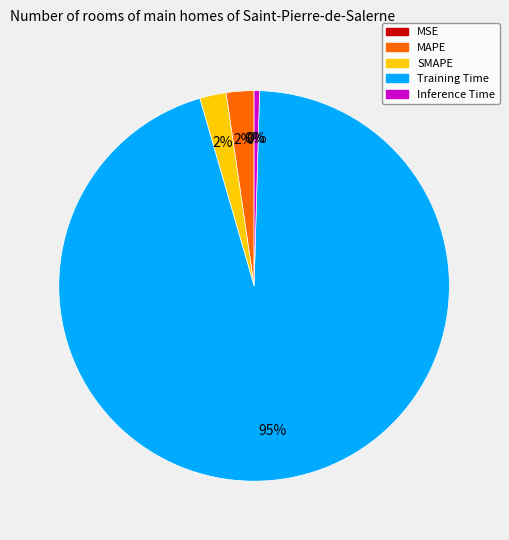

Is there any slice that represents more than half of the pie?

Yes